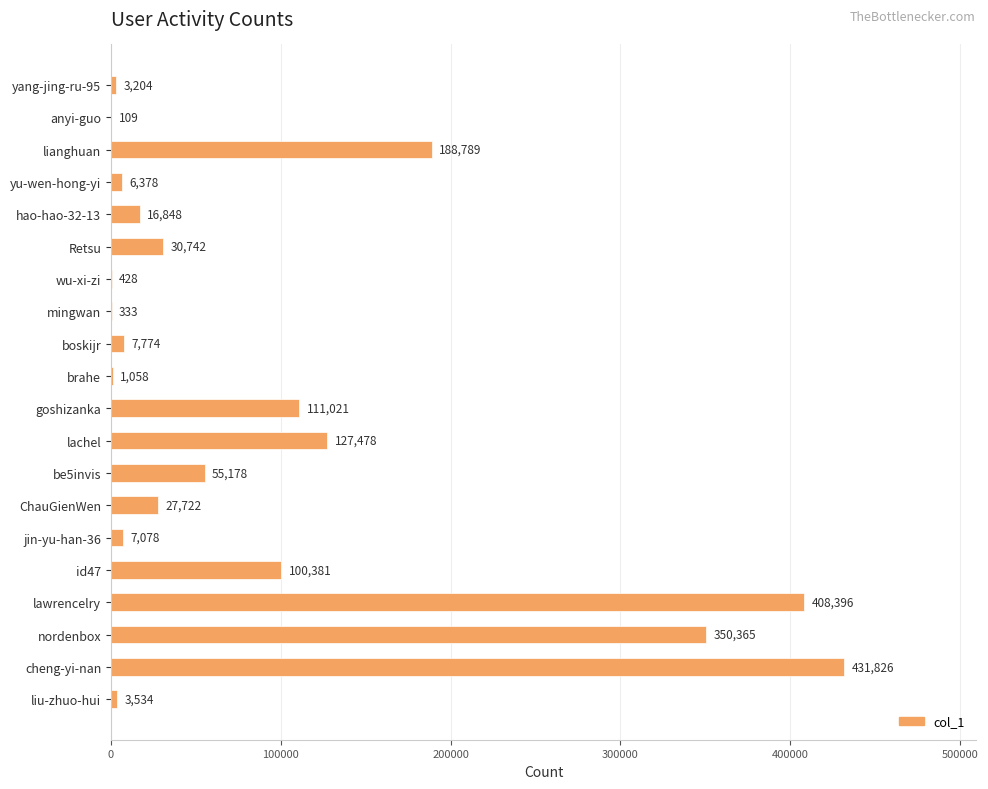

Where is the data nearest to the value 215967?

lianghuan